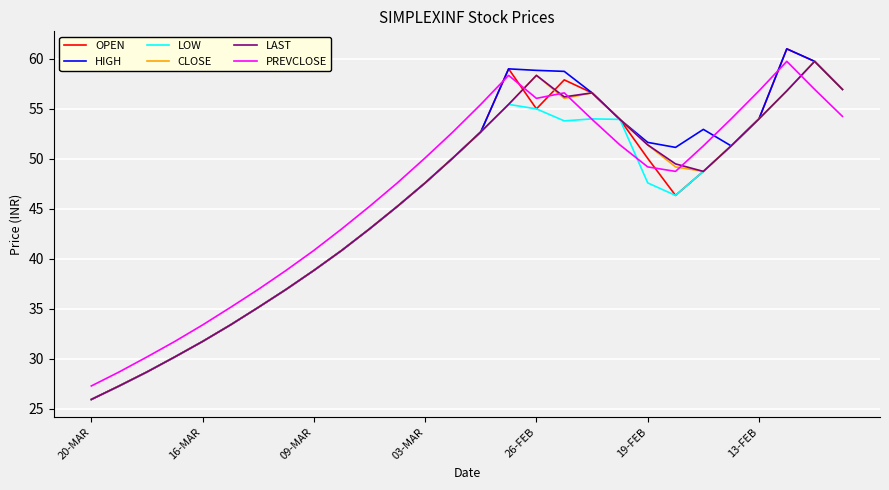

What is the maximum value shown in the chart?

61.0